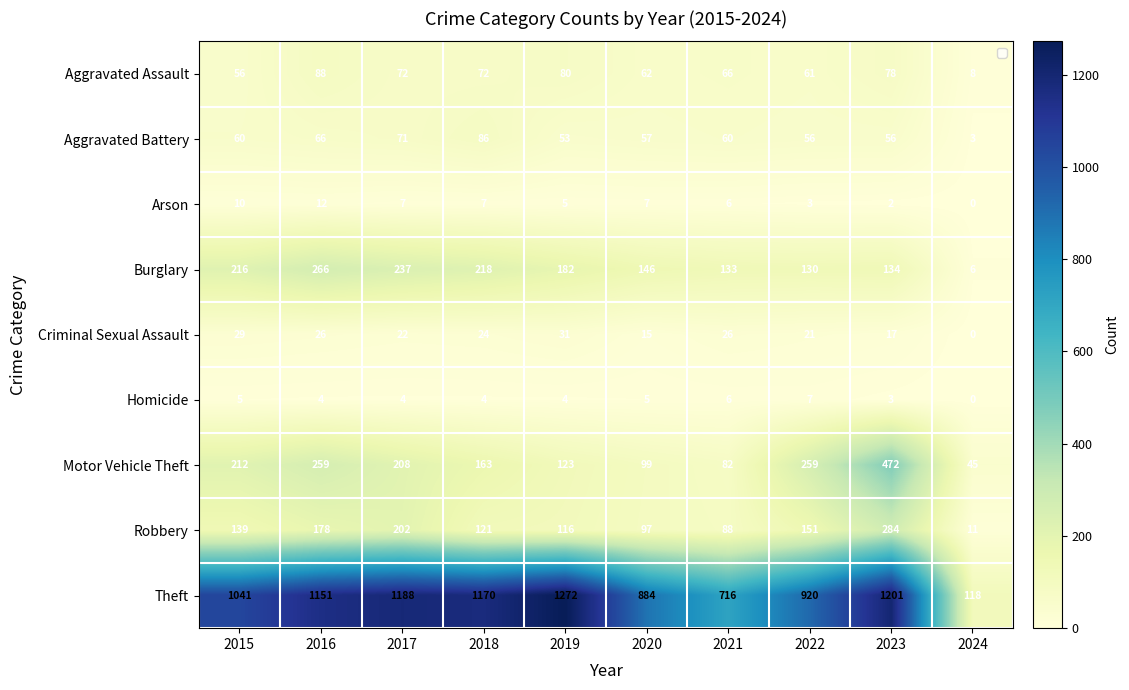

What is the difference between the maximum and minimum values in the Arson series?

12